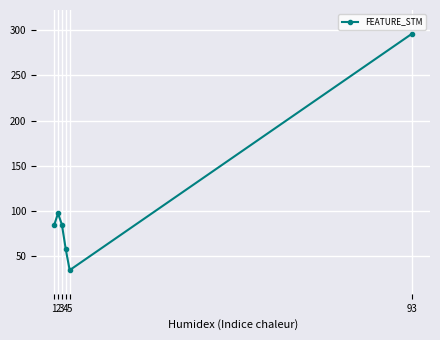

Is it true that the value at 3 is 85.0?

True